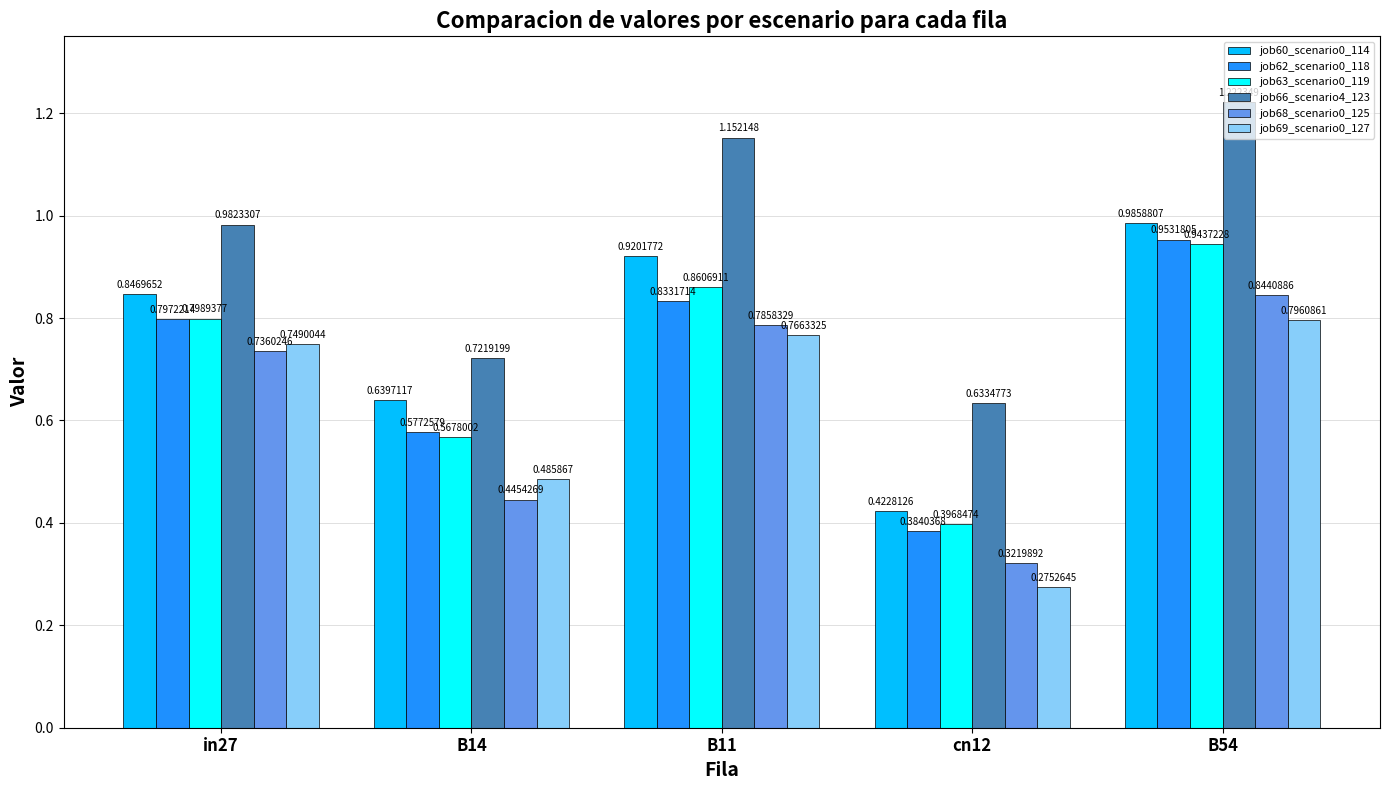

Which category has the highest value across all series?

B54